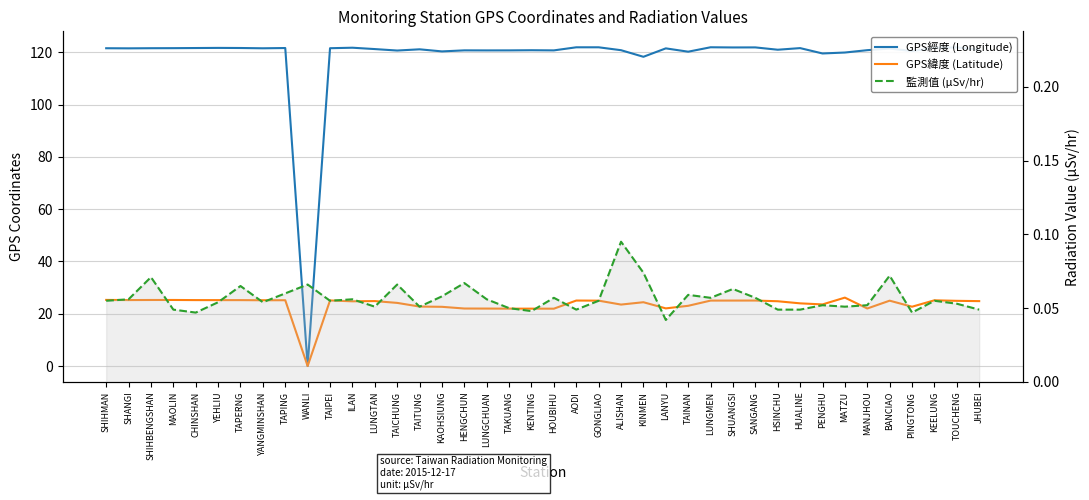

Reading left to right, extract all data points from this chart.

GPS經度 (Longitude): 121.6	121.5	121.6	121.6	121.6	121.7	121.7	121.5	121.6	0.0	121.6	121.8	121.2	120.7	121.2	120.3	120.8	120.7	120.7	120.8	120.7	121.9	121.9	120.8	118.3	121.5	120.2	121.9	121.9	121.9	121.0	121.6	119.6	119.9	120.8	121.4	120.5	121.7	121.9	121.0
GPS緯度 (Latitude): 25.3	25.2	25.3	25.3	25.2	25.2	25.2	25.2	25.2	0.0	25.1	24.8	24.8	24.1	22.8	22.6	22.0	22.0	21.9	21.9	21.9	25.1	25.0	23.5	24.4	22.1	23.0	25.0	25.0	25.1	24.8	24.0	23.6	26.2	22.0	25.0	22.7	25.1	24.9	24.8
監測值 (μSv/hr): 0.1	0.1	0.1	0.0	0.0	0.1	0.1	0.1	0.1	0.1	0.1	0.1	0.1	0.1	0.1	0.1	0.1	0.1	0.1	0.0	0.1	0.0	0.1	0.1	0.1	0.0	0.1	0.1	0.1	0.1	0.0	0.0	0.1	0.1	0.1	0.1	0.0	0.1	0.1	0.0